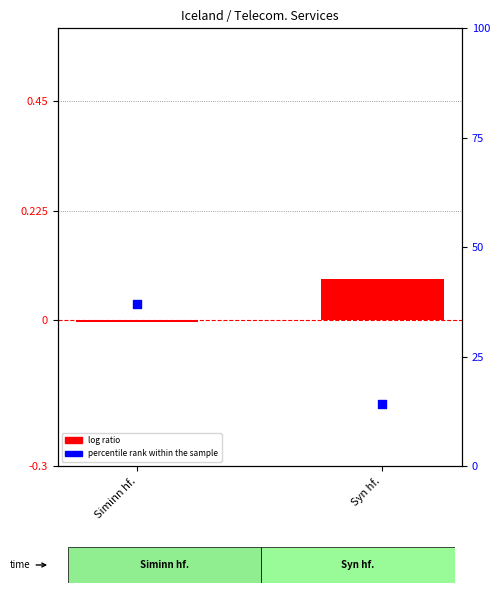

Which series contains the lowest Y value?

log ratio